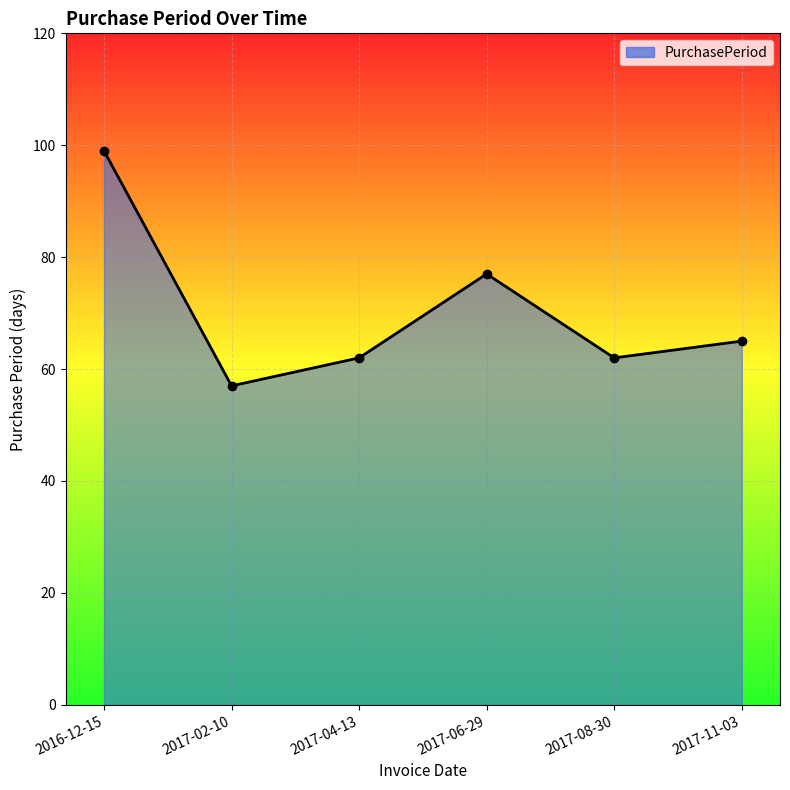

How many values are below 65?

3